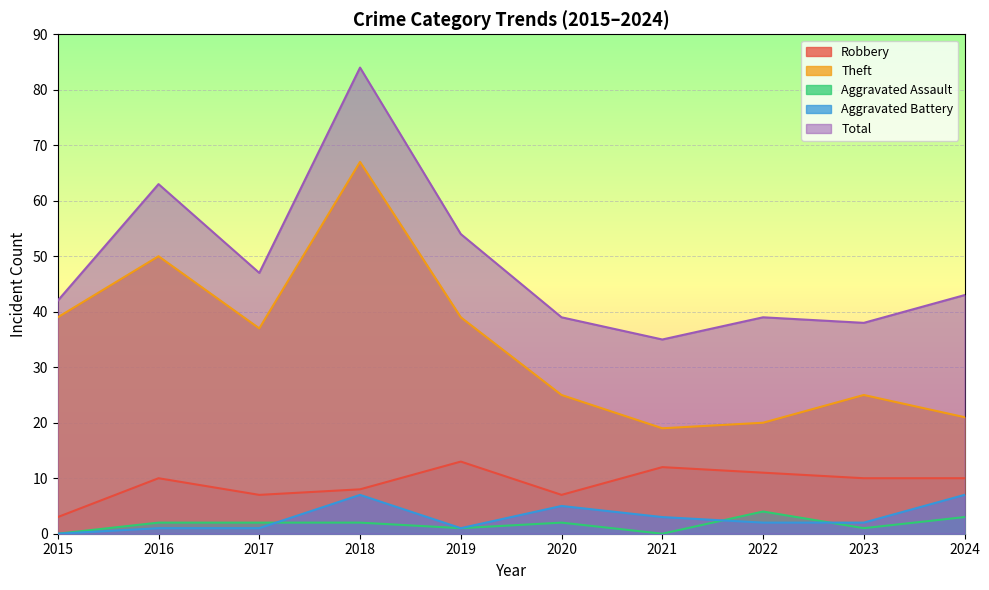

What is the value of the Total point at the 8th from the left?

39